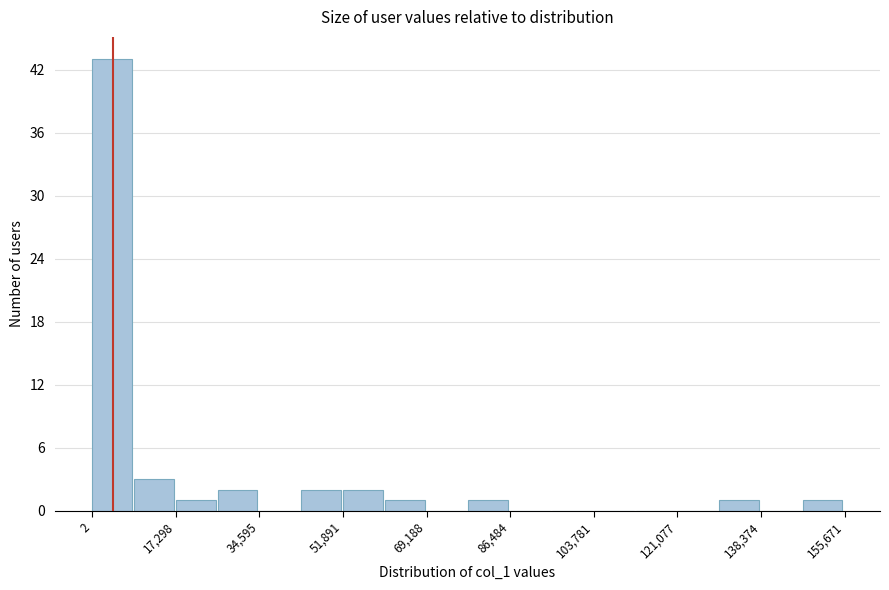

Which range on the x-axis has the tallest bar?

0 to 8000